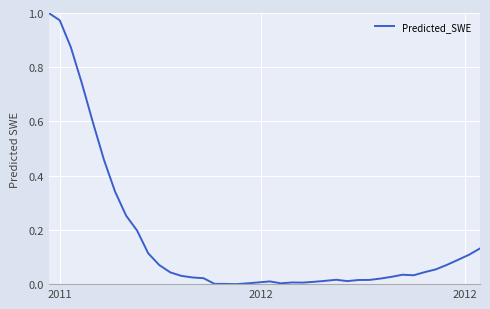

How many interior local peaks (higher than both neighbors) does the data have?

4